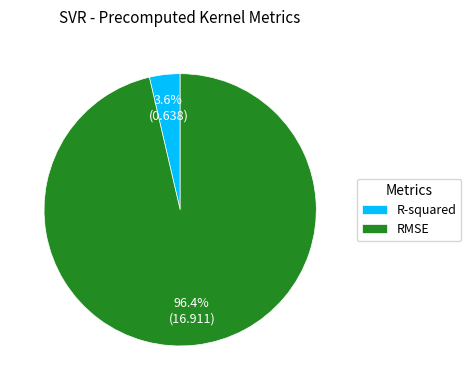

Rank the categories by value from lowest to highest.

R-squared, RMSE